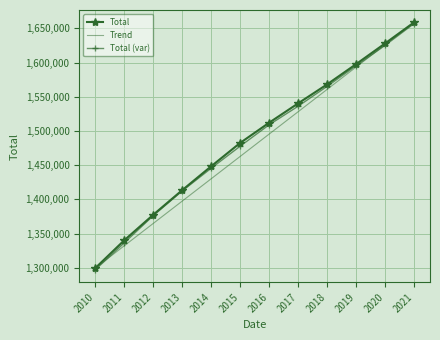

The value of Trend at 2019 is 649368.1. True or false?

False